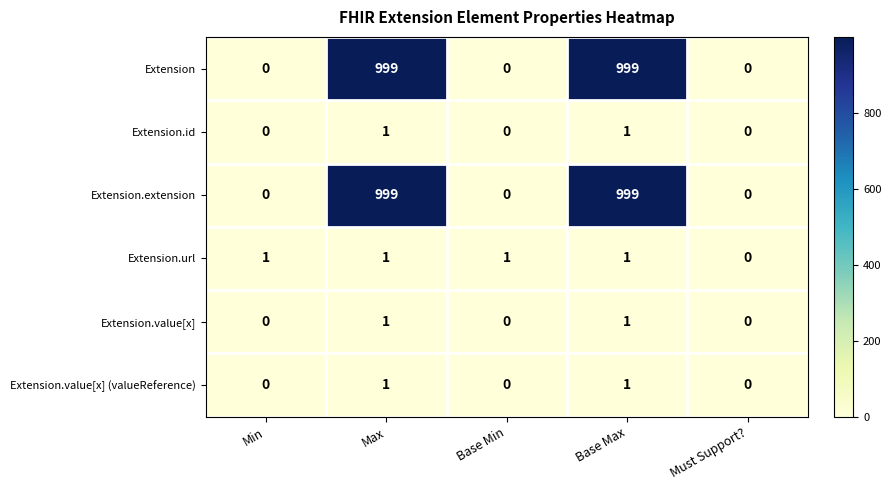

The value of Extension at Max is 1534. True or false?

False